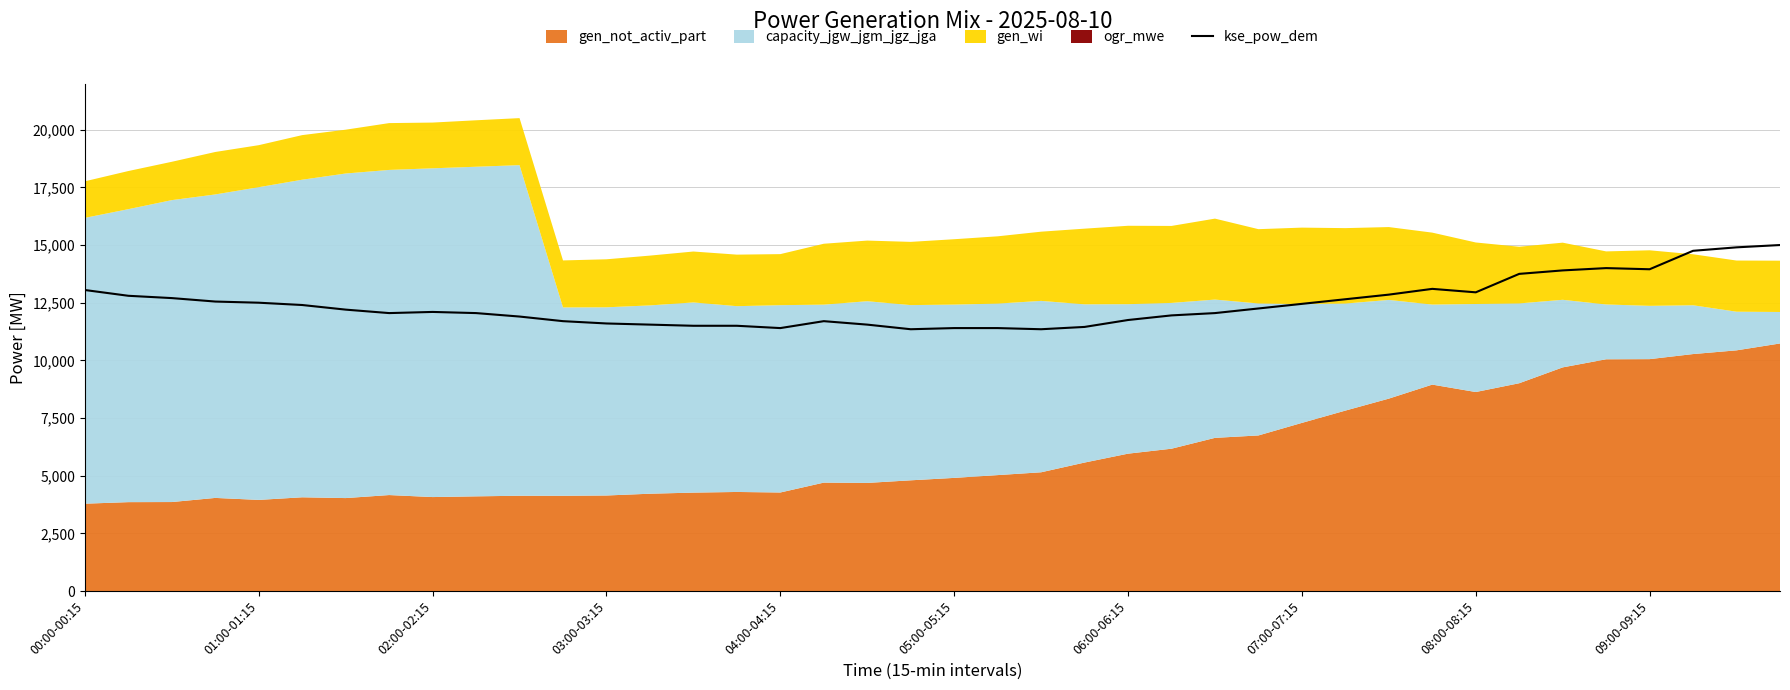

Does the chart have visible grid lines?

Yes